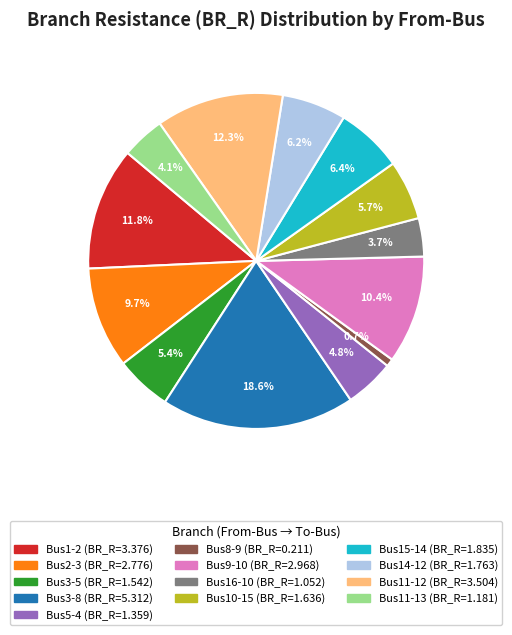

To the nearest percent, what is the average slice percentage?

8%